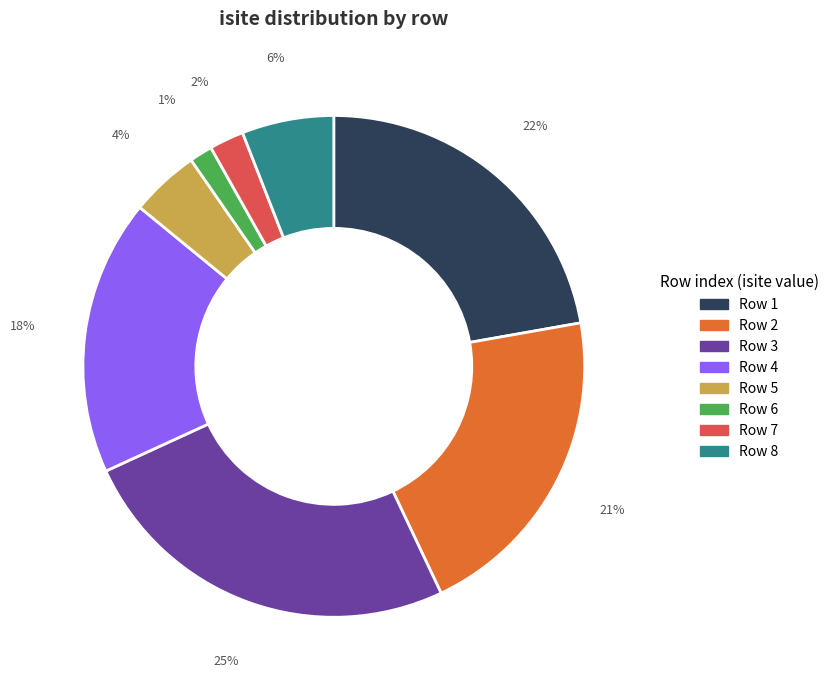

To the nearest percent, what is the average slice percentage?

12%